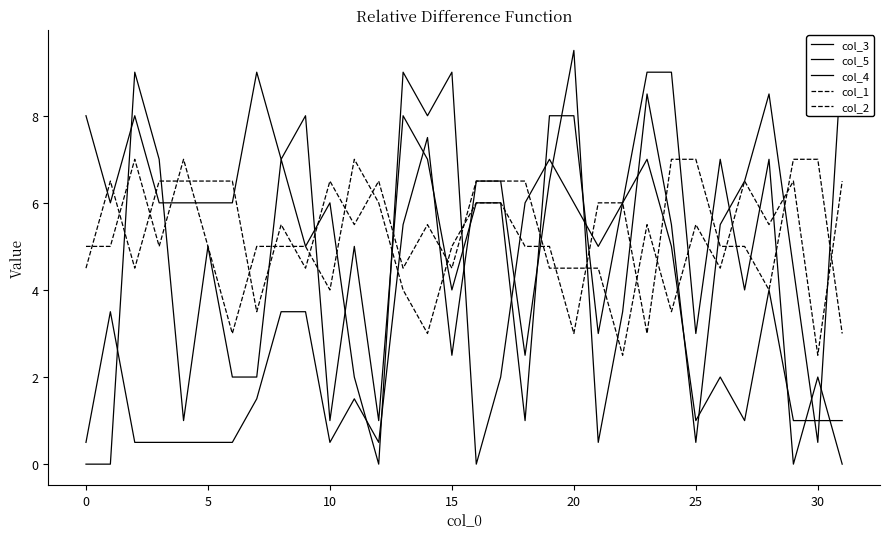

What are all the series names shown in the legend?

col_3, col_5, col_4, col_1, col_2